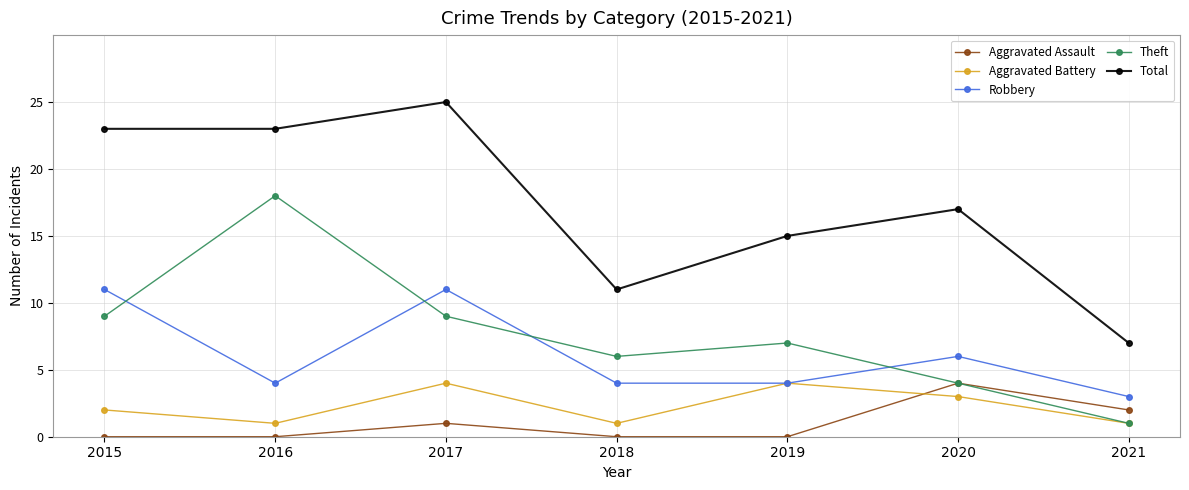

What value does the Total series have at 2019?

15